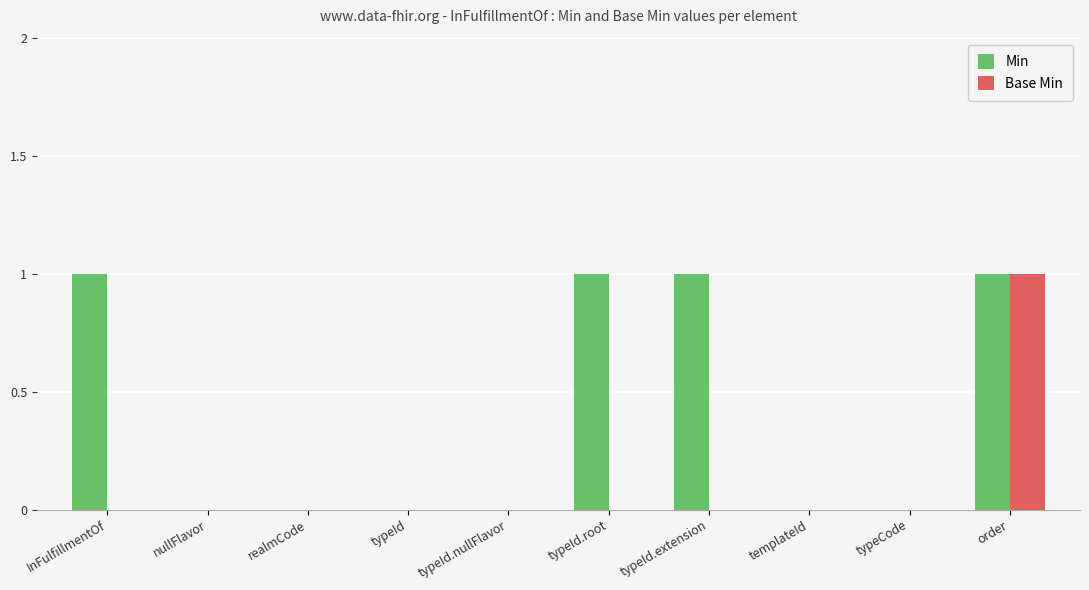

Is it true that Min equals 0 at typeId.nullFlavor?

True